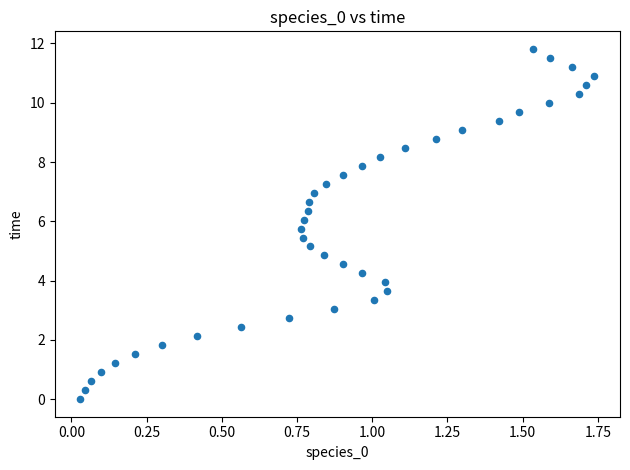

What is the range of Y values (max minus min)?

11.8